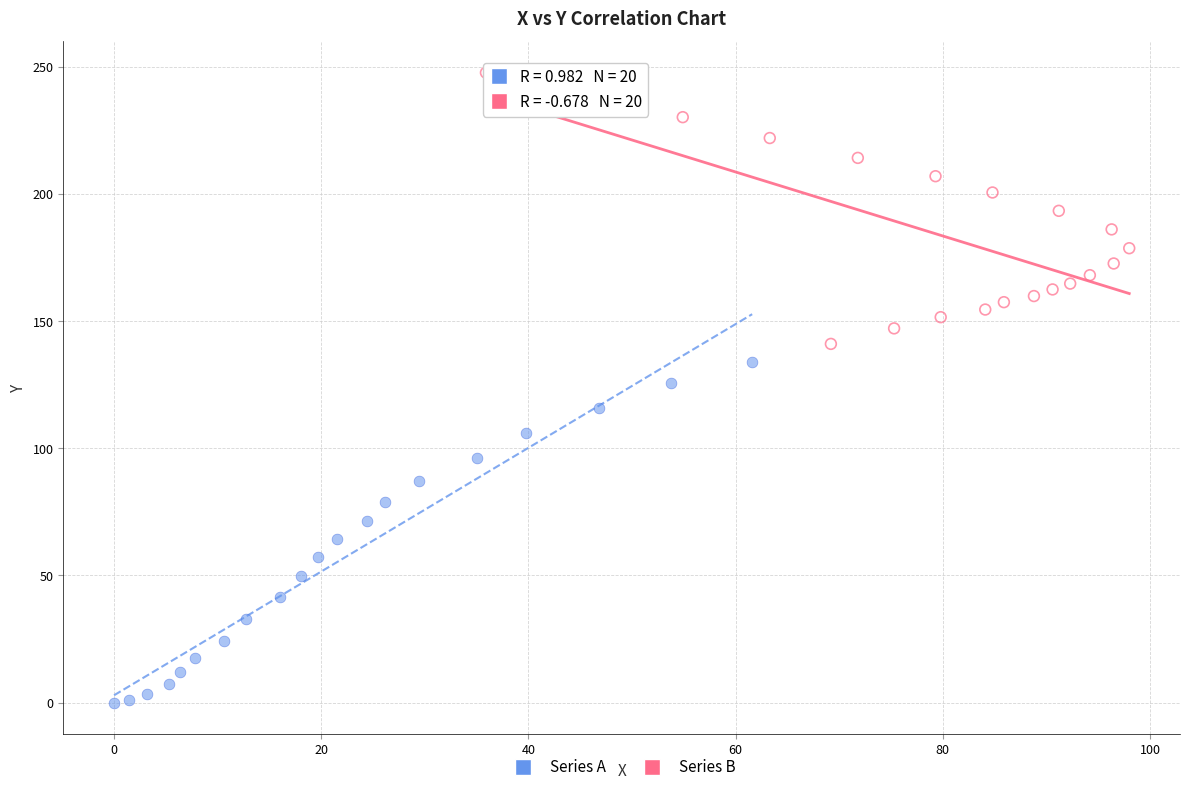

Which series has the largest Y range (max minus min)?

Series A